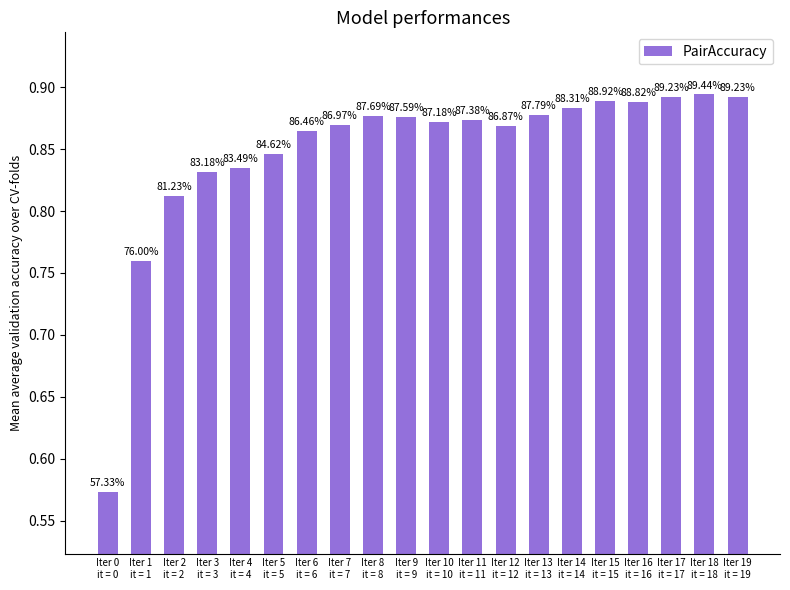

Reading left to right, transcribe all the data shown in this chart.

0.6	0.8	0.8	0.8	0.8	0.8	0.9	0.9	0.9	0.9	0.9	0.9	0.9	0.9	0.9	0.9	0.9	0.9	0.9	0.9